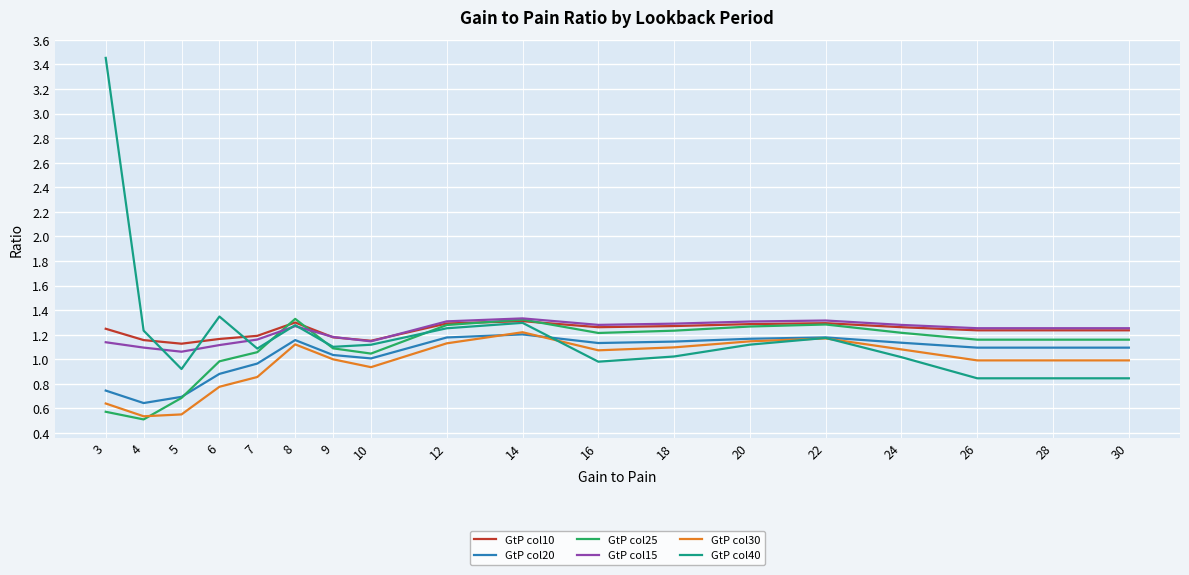

What is the total value across all series at 5?

5.0